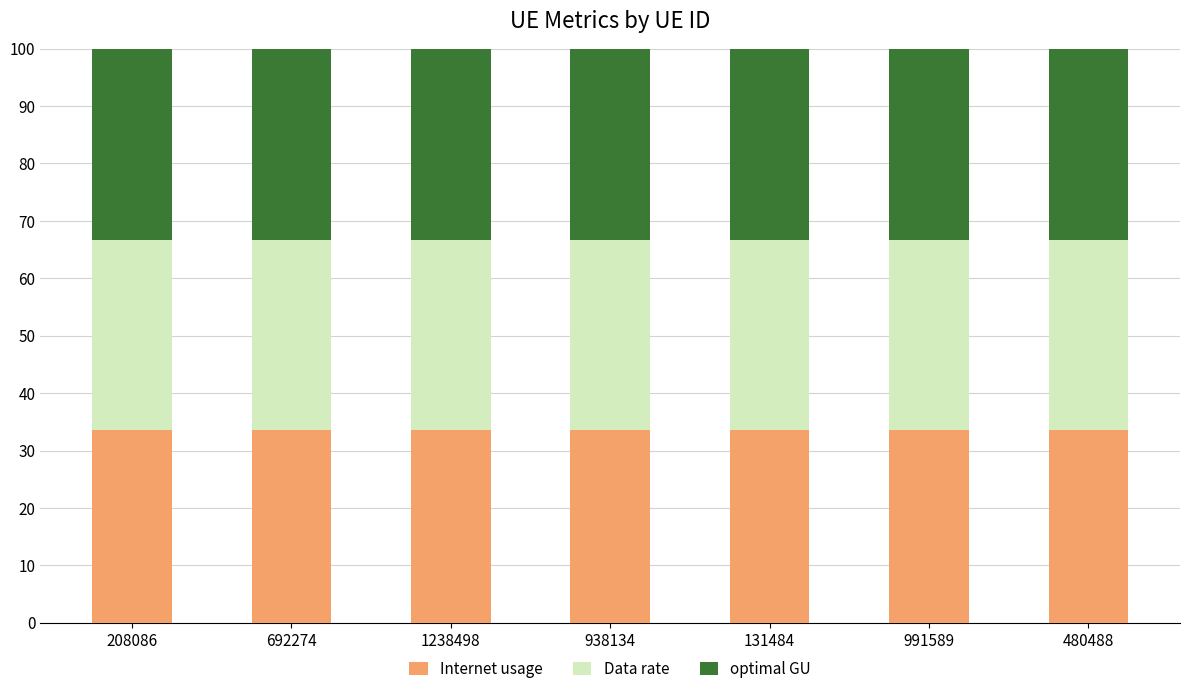

What is the sum of the Internet usage values at 208086 and 991589?

67.1